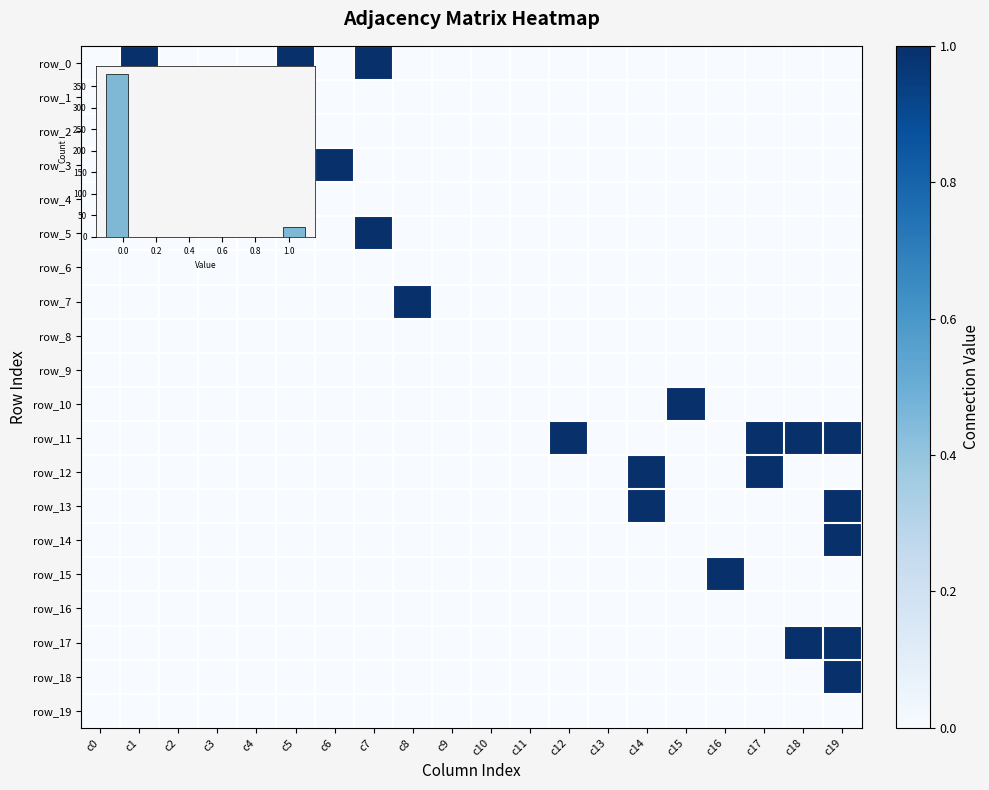

Which series has the largest range (max minus min)?

row_0